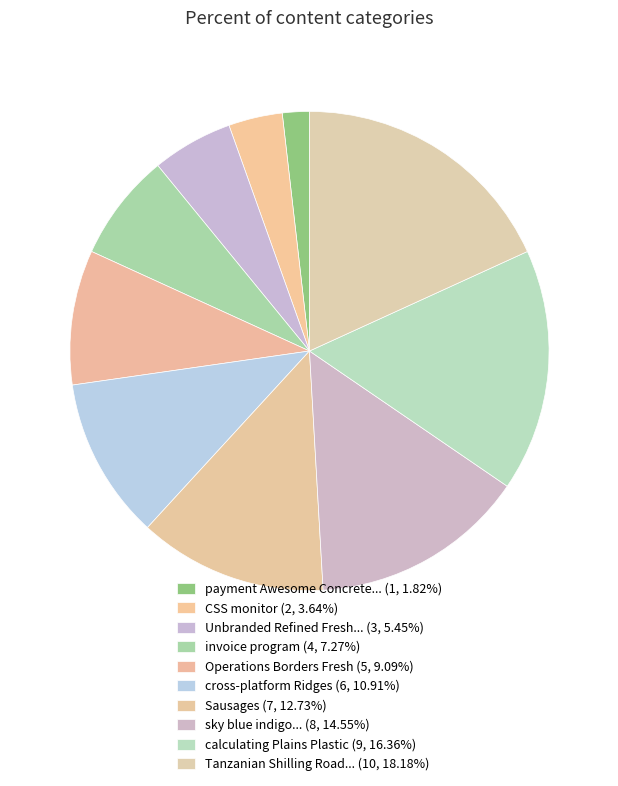

To the nearest percent, what is the difference between the largest and smallest slice percentages?

16%